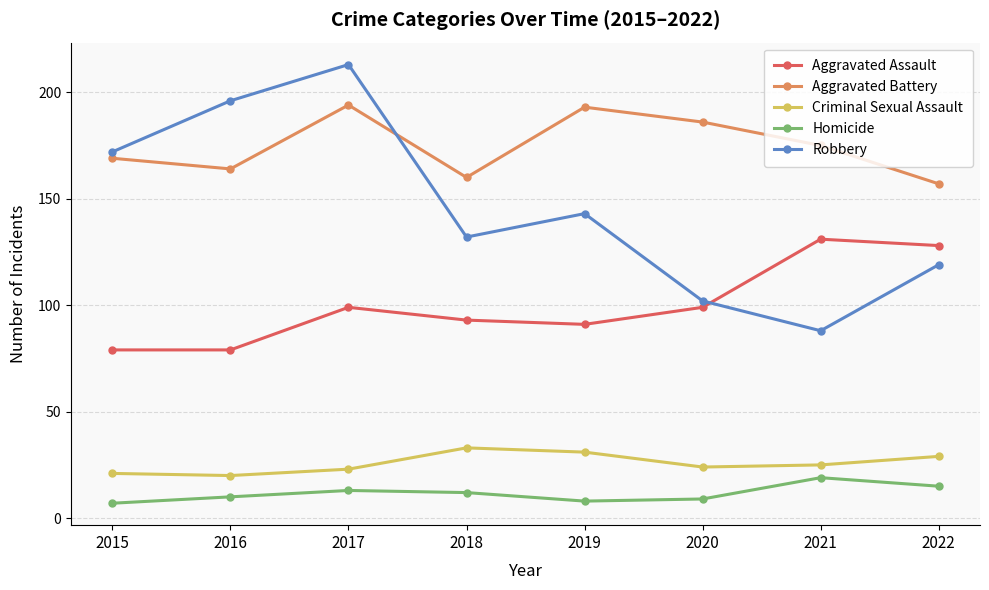

What is the total value across all series at 2020?

420